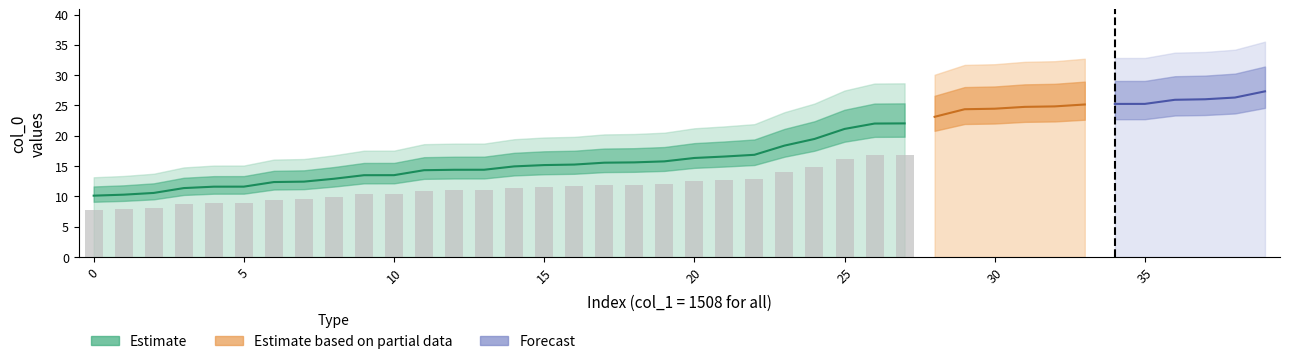

Between 13 and 15, which is larger?

15